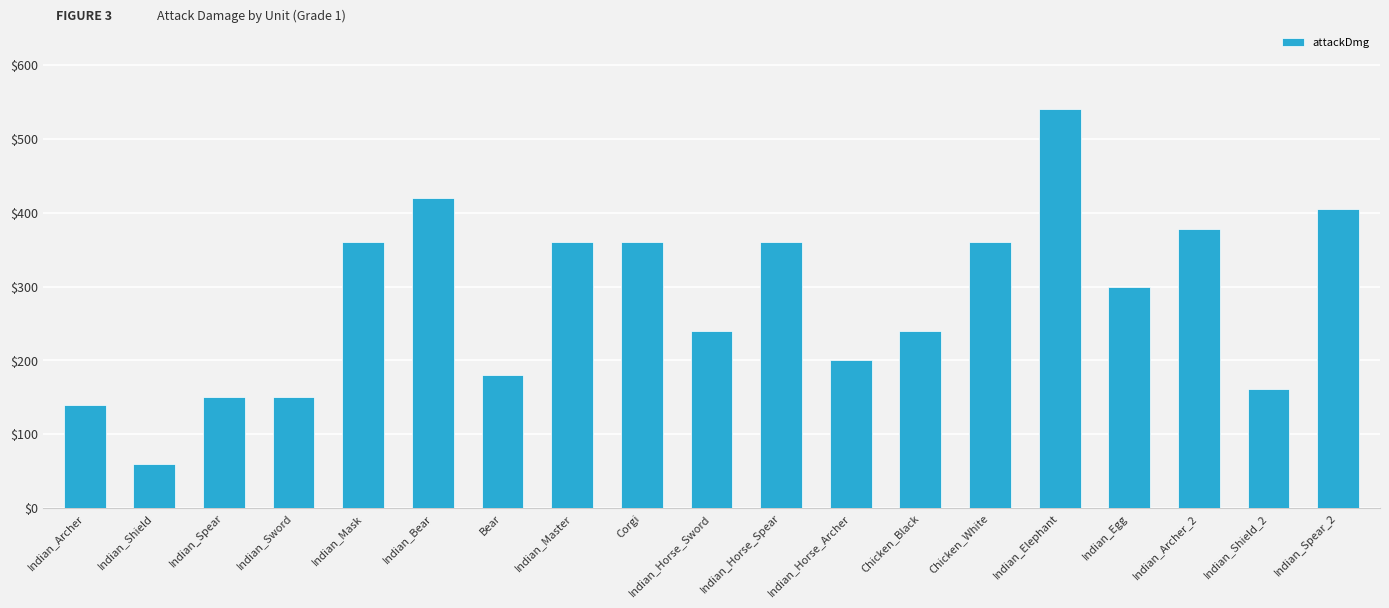

Between Indian_Egg and Indian_Shield, which is larger?

Indian_Egg